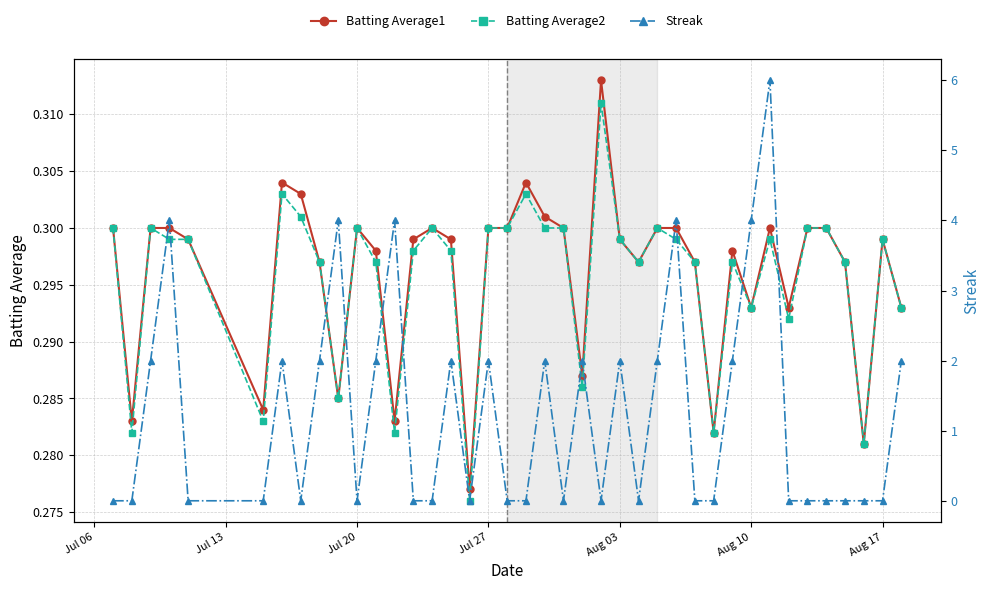

True or false: Batting Average2 has more than 1 points higher than both neighbors.

True